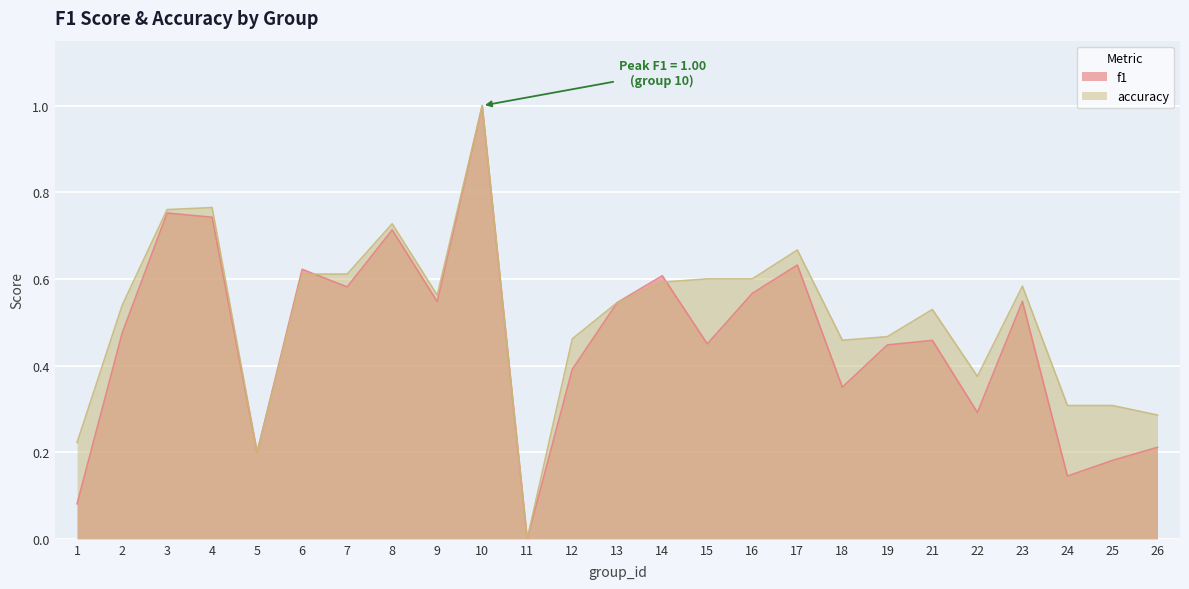

Between which two adjacent categories do accuracy and f1 first intersect?

6 and 7